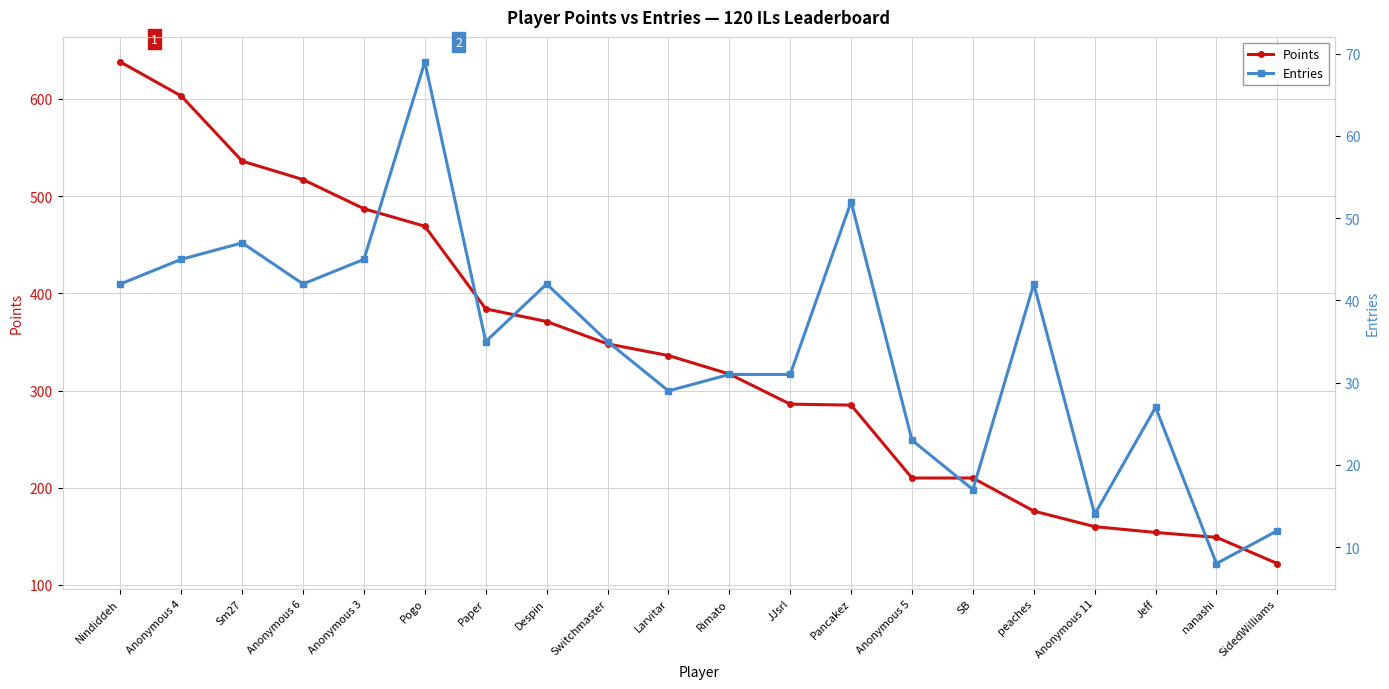

Which series changed the most between nanashi and SidedWilliams?

Points